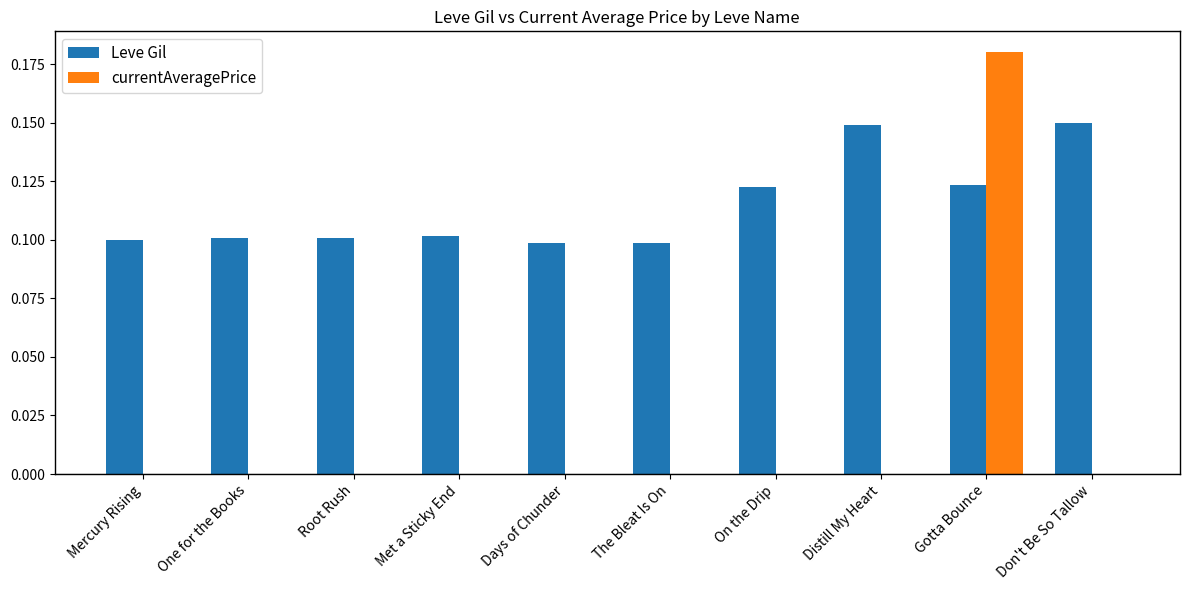

Which series has the largest total across all categories?

Leve Gil